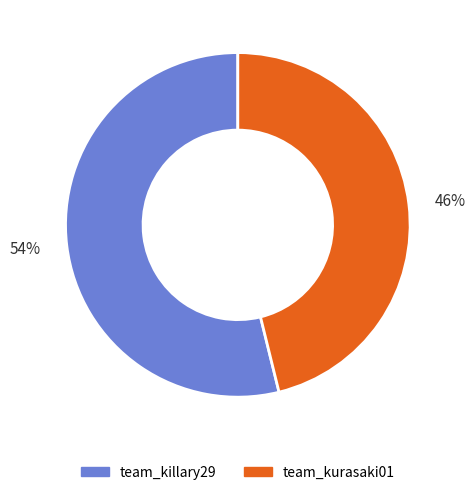

Does any single category account for the majority?

Yes